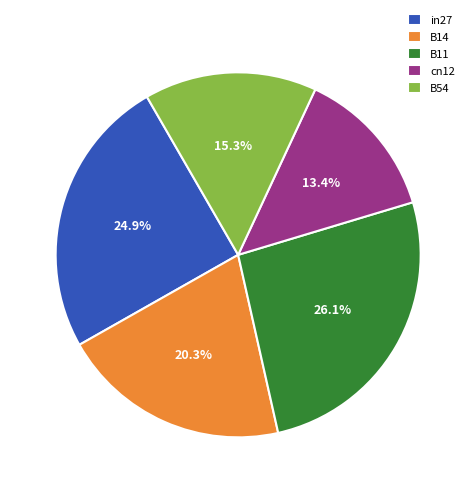

Approximately how many times larger is the value at B14 compared to B11?

0.8